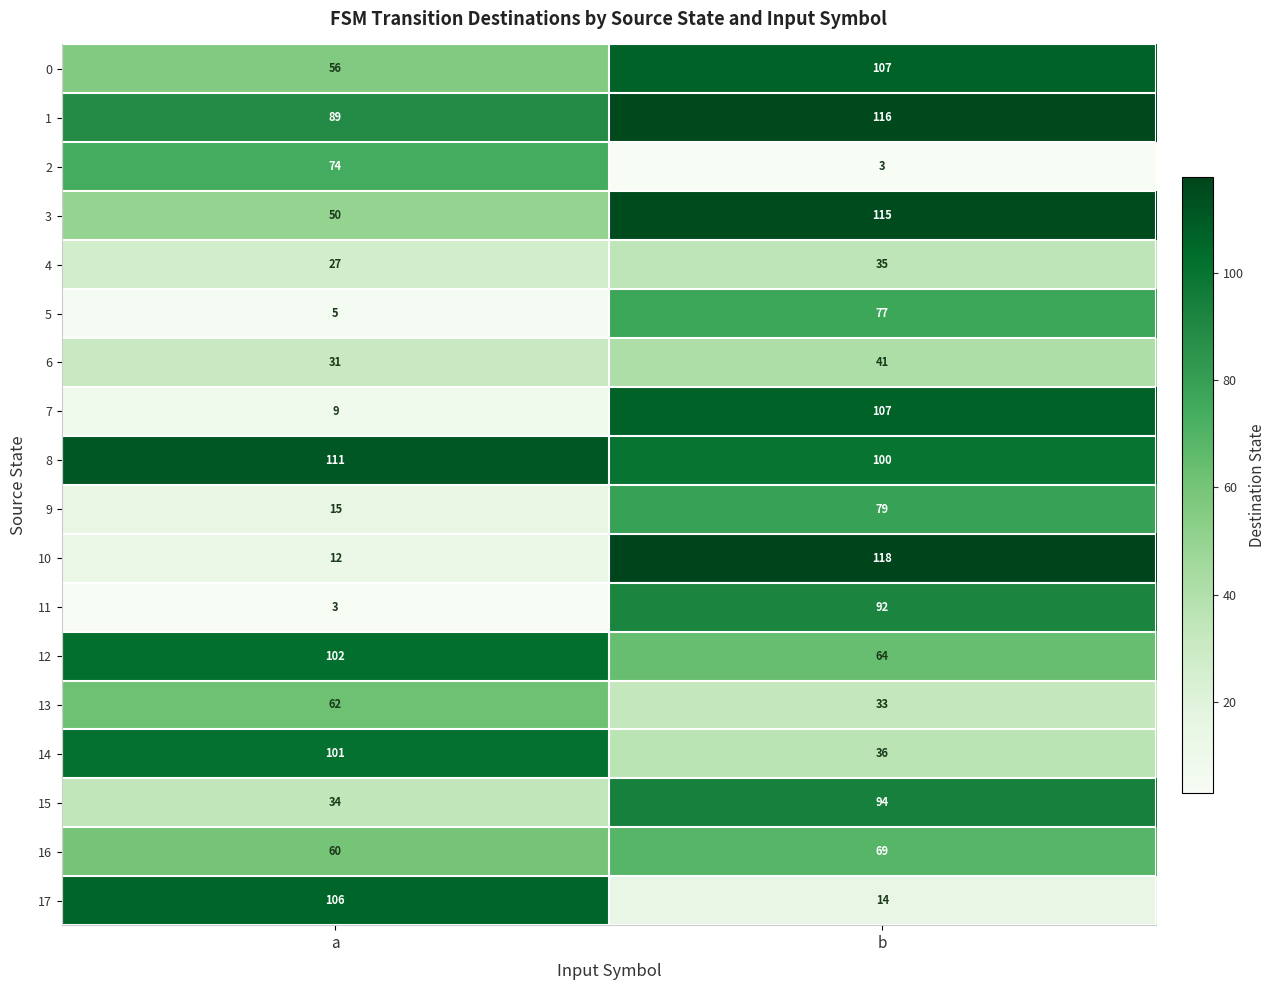

The 1 series shows 116 at b. True or false?

True